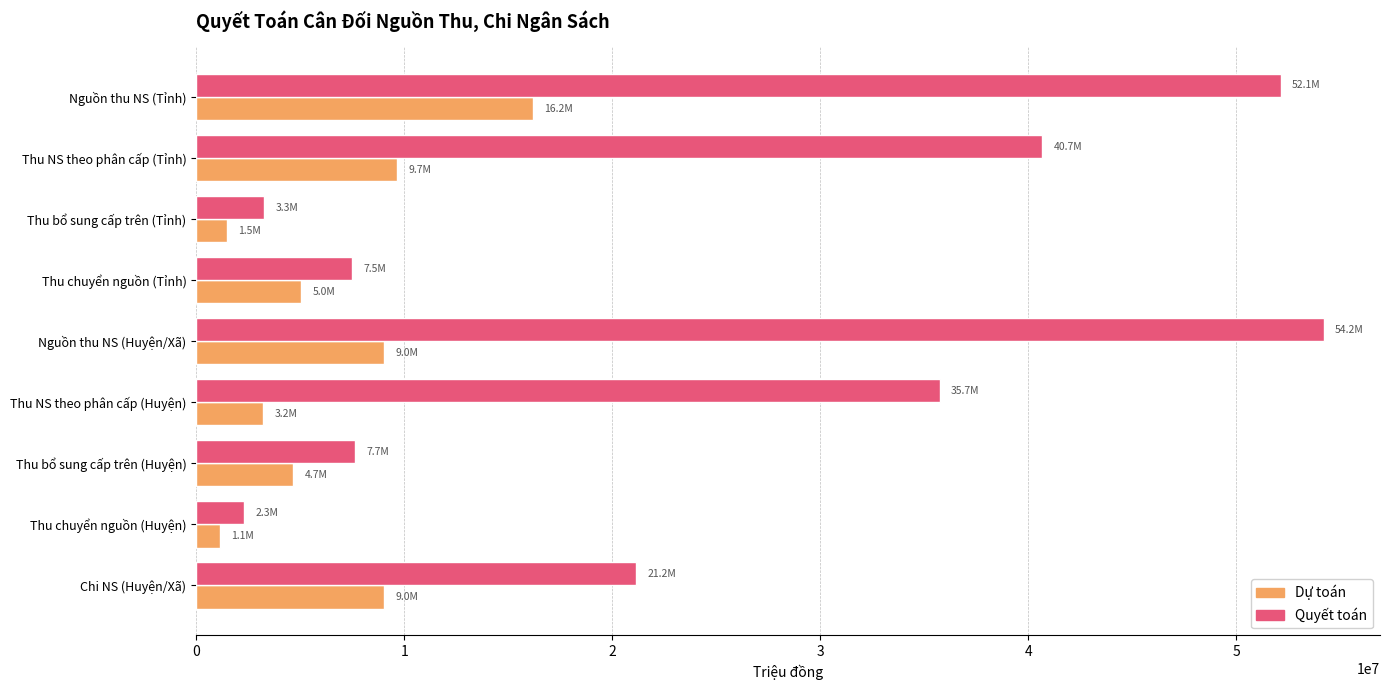

Rank the series by their average value, from highest to lowest.

Quyết toán, Dự toán